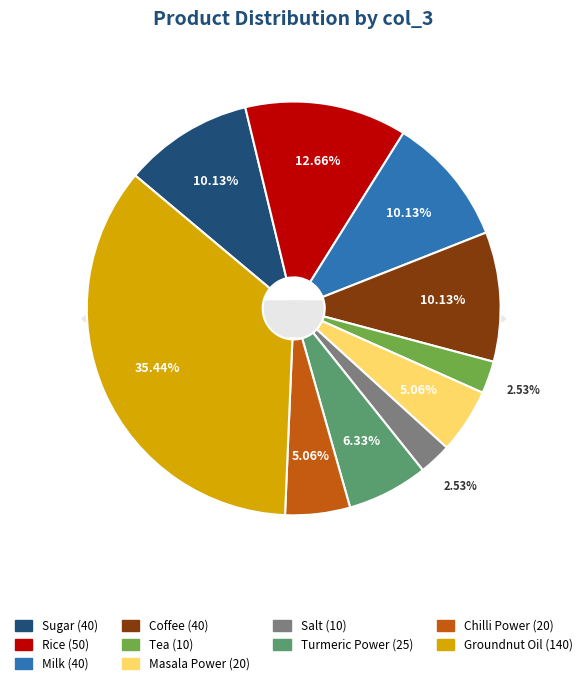

What percentage do Rice and Tea together represent?

15.2%